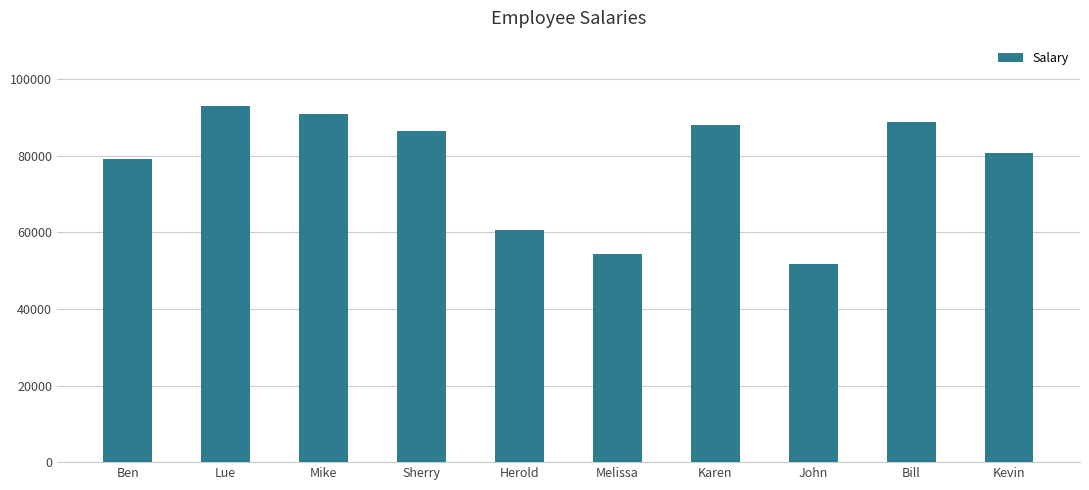

At which category does the chart reach its minimum across all series?

John